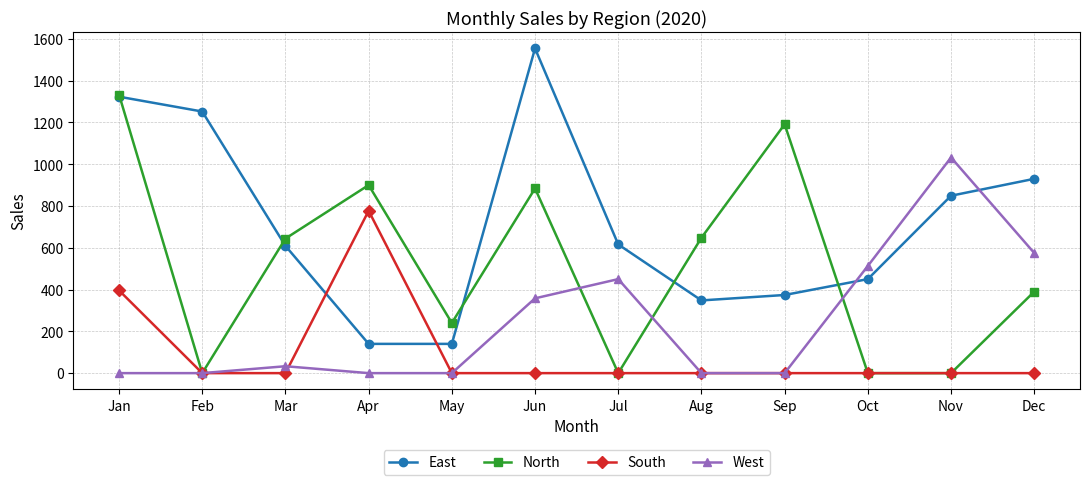

What is the highest value of the West series?

1032